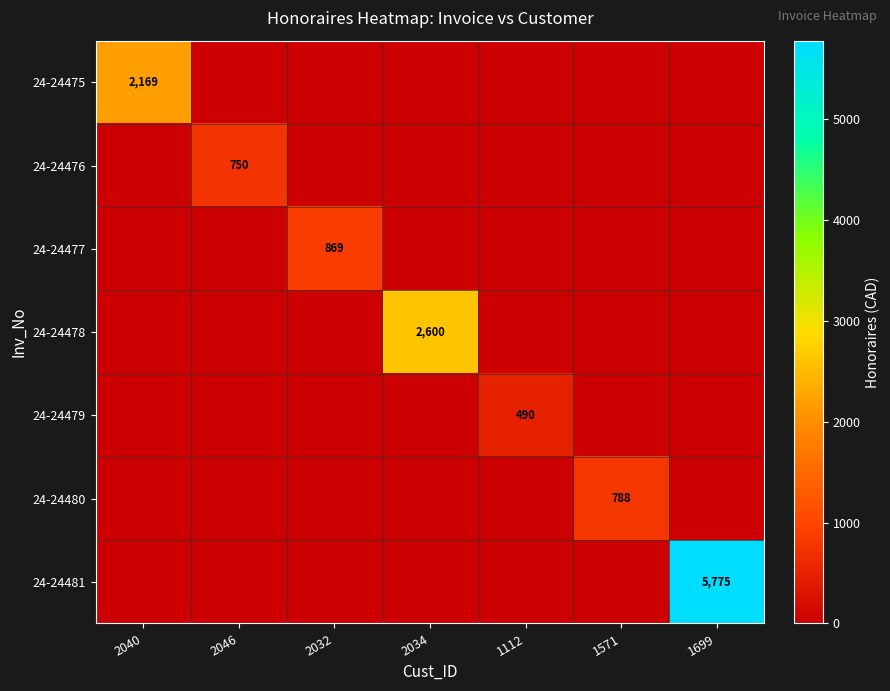

The value of 24-24481 at 1699 is 8679. True or false?

False